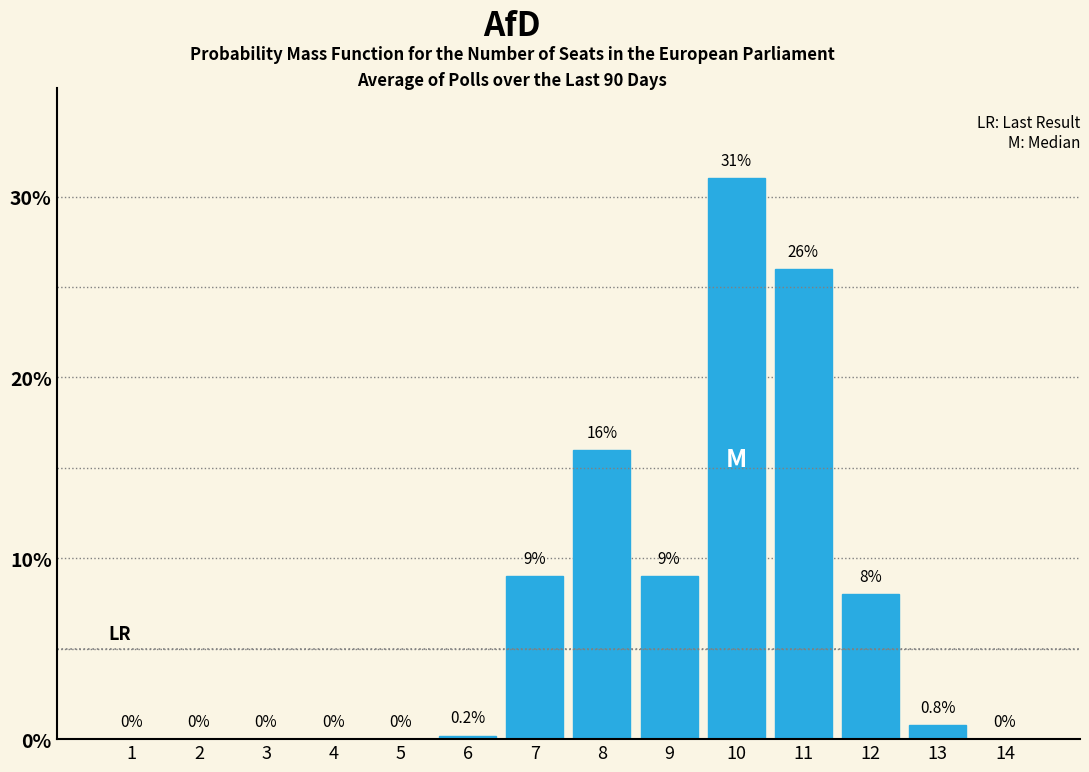

Reading right to left, transcribe all the data shown in this chart.

14=0.0	13=0.8	12=8.0	11=26.0	10=31.0	9=9.0	8=16.0	7=9.0	6=0.2	5=0.0	4=0.0	3=0.0	2=0.0	1=0.0